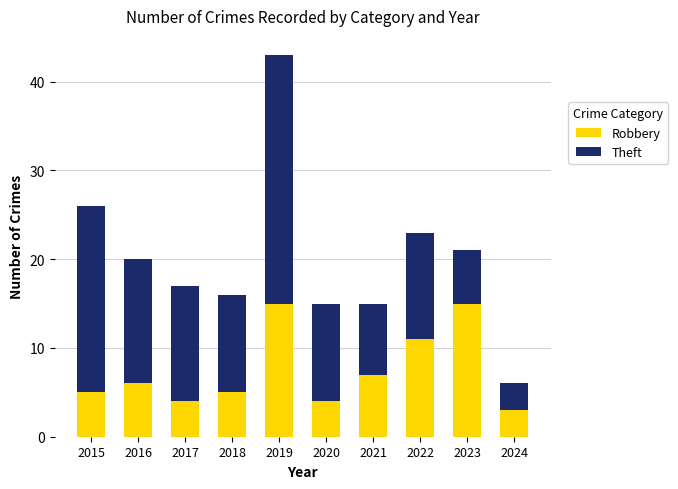

Does the chart contain stacked bars?

Yes